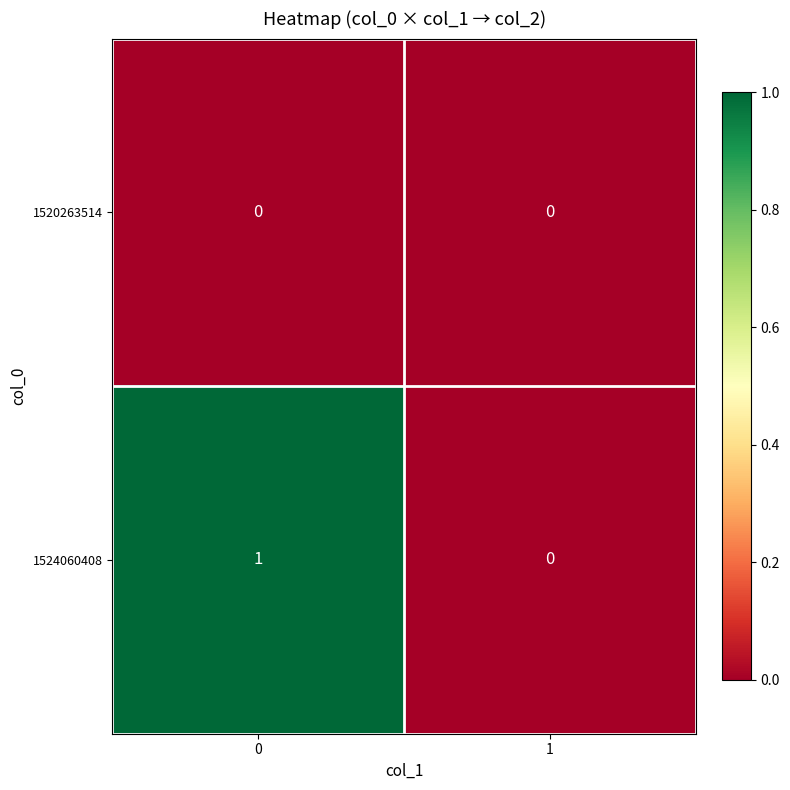

The value of 1524060408 at 0 is 2. True or false?

False